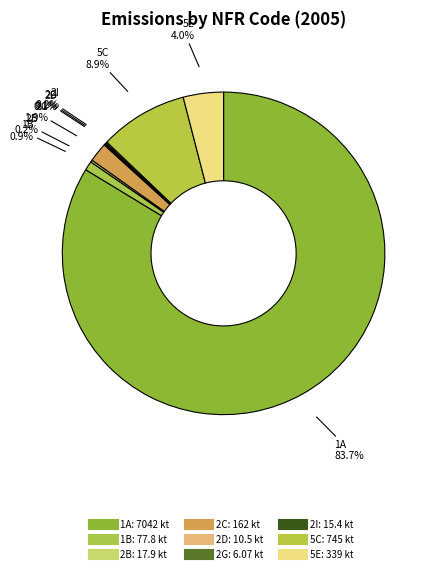

To the nearest percent, what is the combined percentage of 5C and 2B?

9%